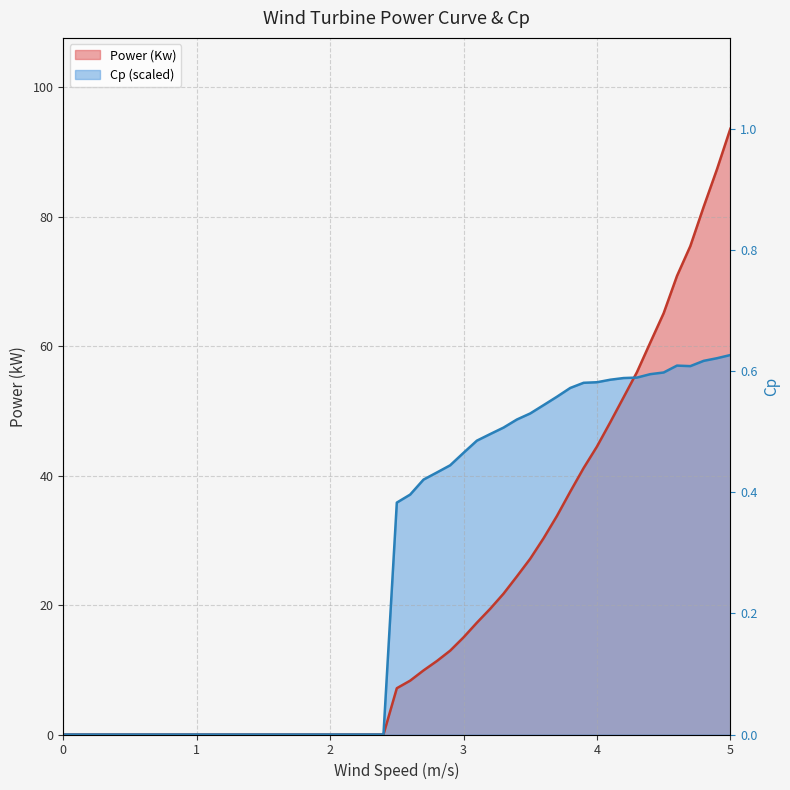

At how many categories does at least one series exceed 59?

7